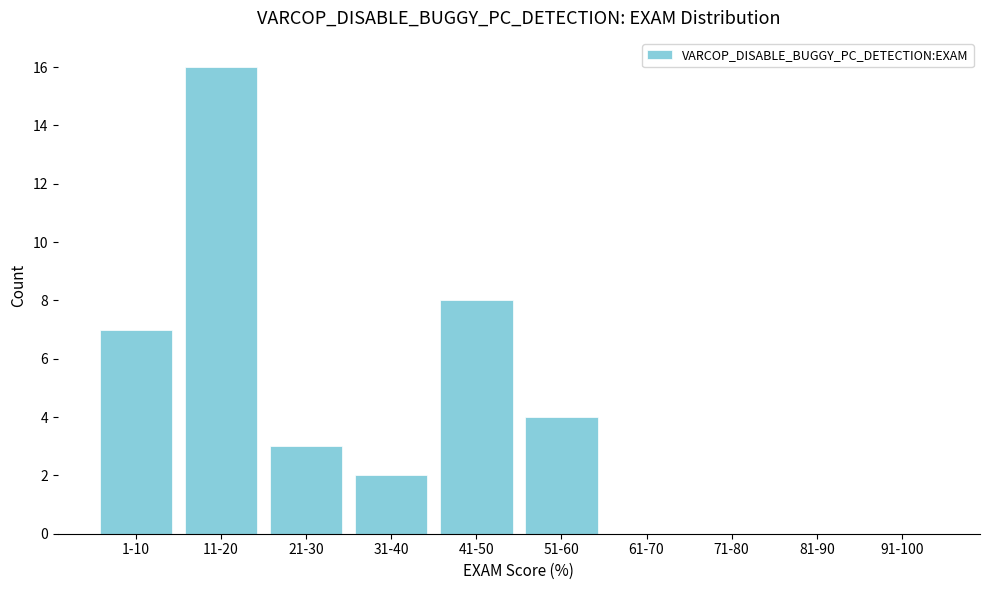

Reading left to right, transcribe all the data shown in this chart.

1-10=7	11-20=16	21-30=3	31-40=2	41-50=8	51-60=4	61-70=0	71-80=0	81-90=0	91-100=0